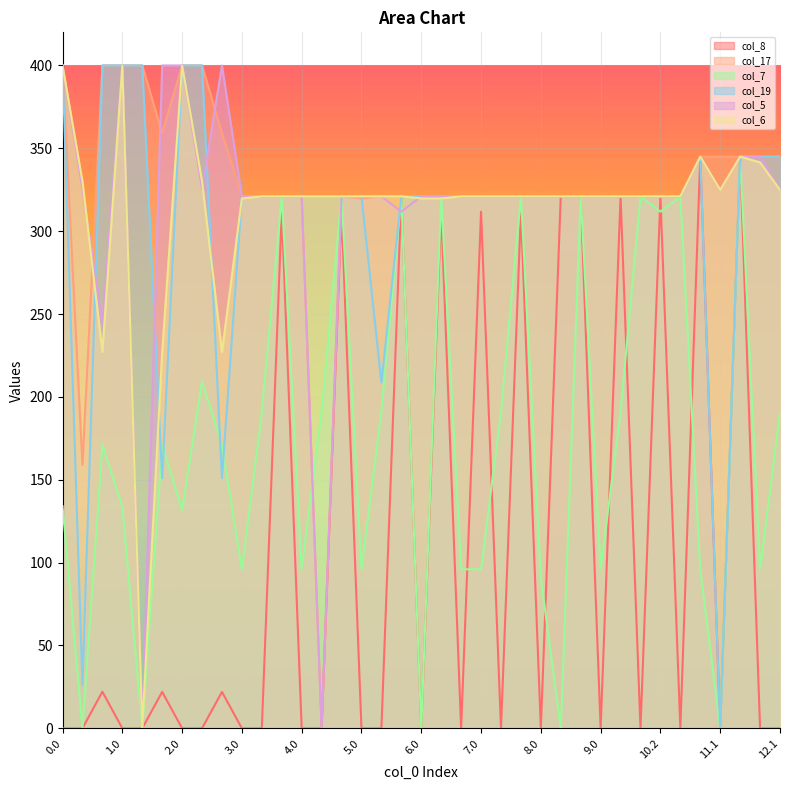

What is the average value of the col_8 series?

105.9